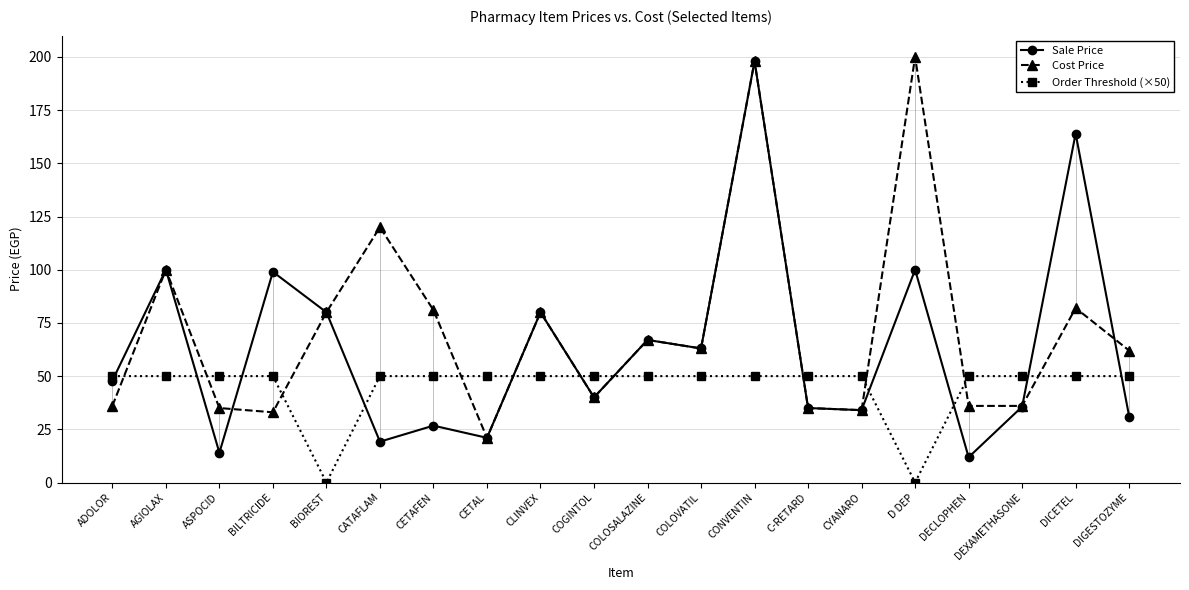

What is the approximate value of Sale Price at CETAL?

21.0